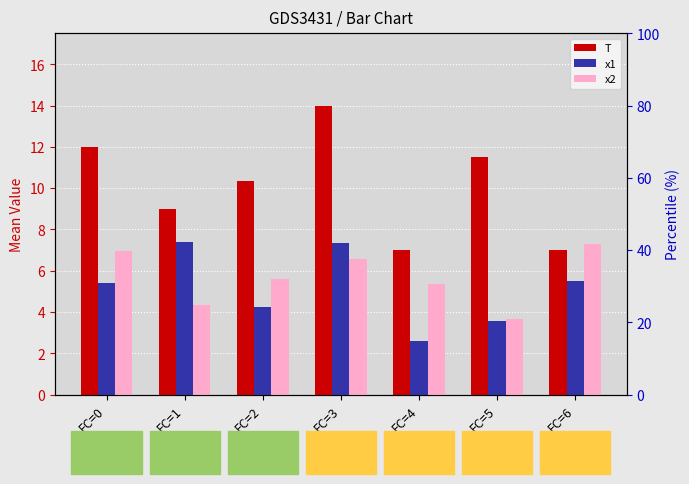

Reading left to right, transcribe all the data shown in this chart.

T: 12.0	9.0	10.3	14.0	7.0	11.5	7.0
x1: 5.4	7.4	4.2	7.3	2.6	3.6	5.5
x2: 7.0	4.4	5.6	6.6	5.4	3.6	7.3